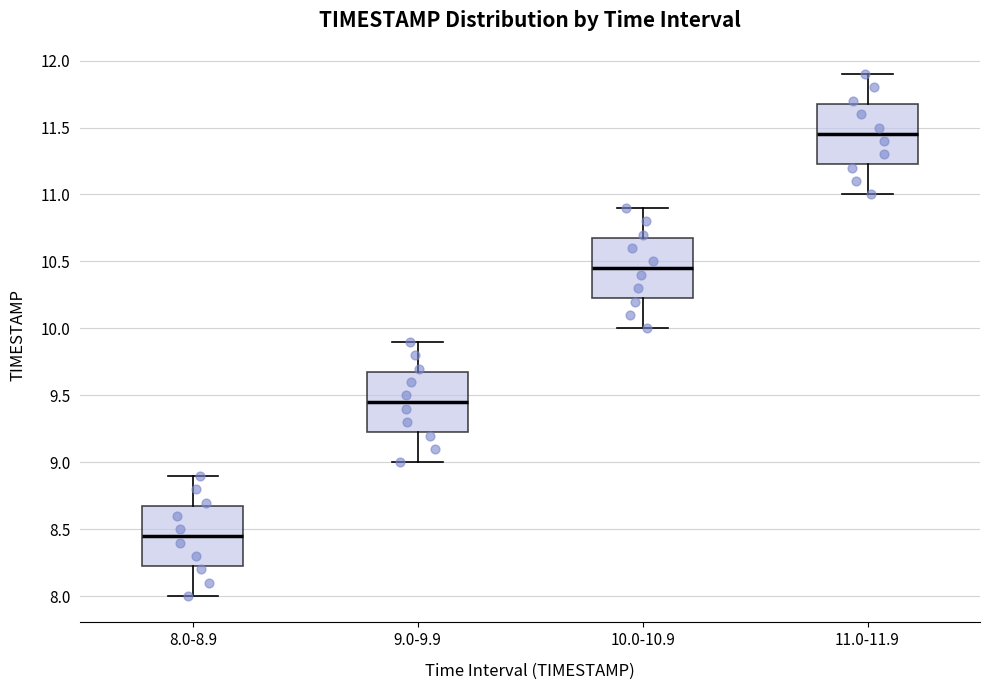

Where does the lower whisker of the box for 10.0-10.9 end on the y-axis? The values are not printed on the chart, so give them approximately, as read against the axis.

10.00